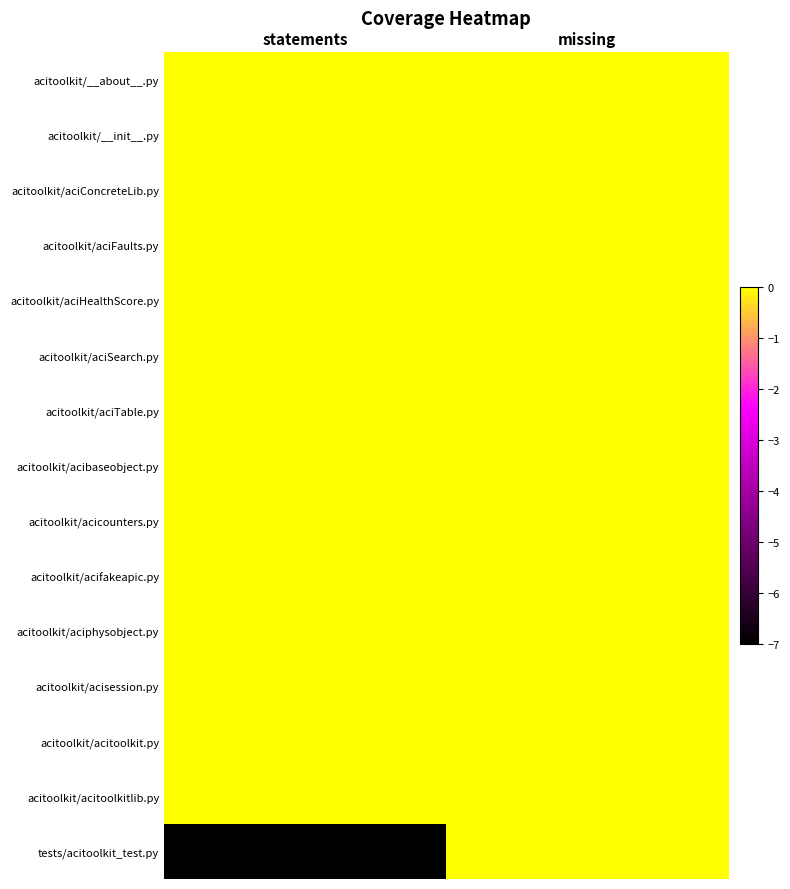

What is the minimum value shown in the chart?

-7